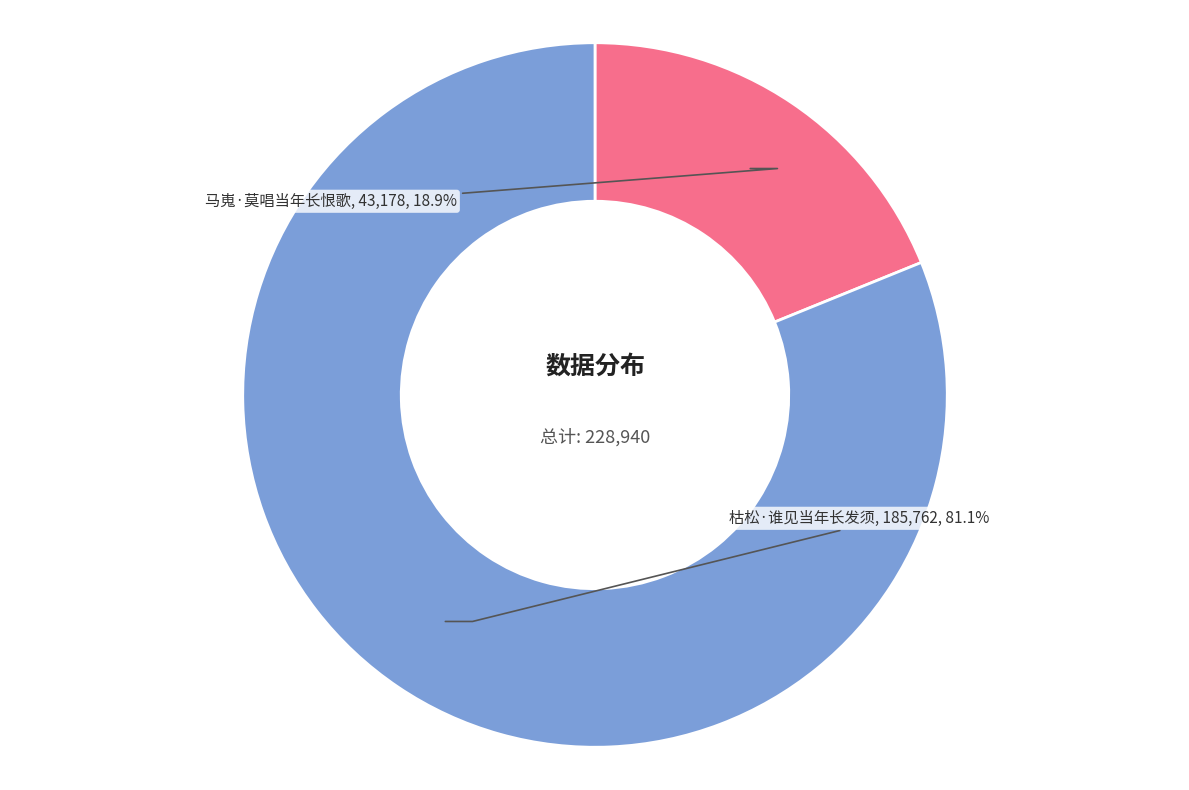

Which category has the biggest portion of the pie?

枯松·谁见当年长发须